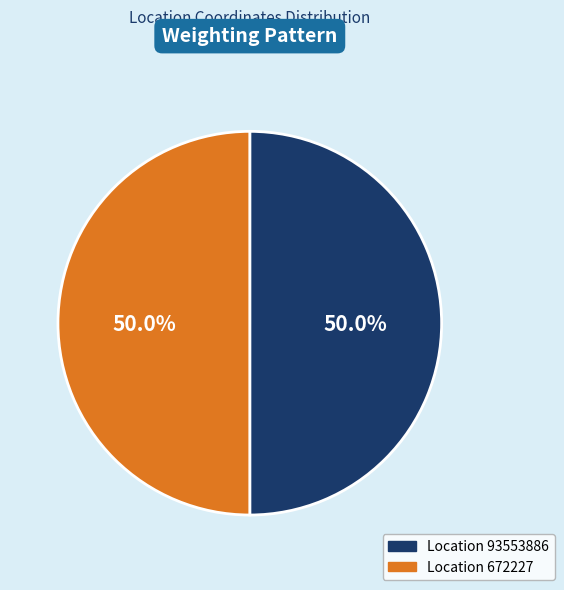

How many slices are in this pie chart?

2